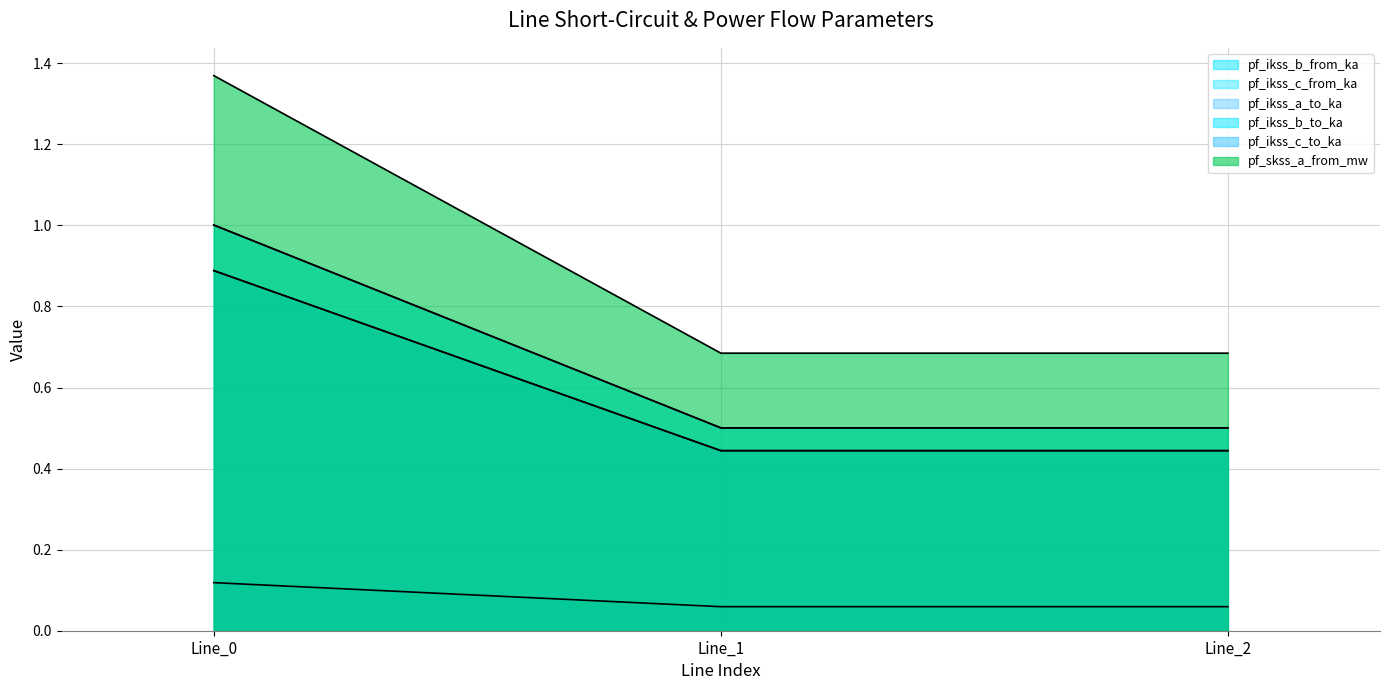

How many lines are shown in the chart?

6